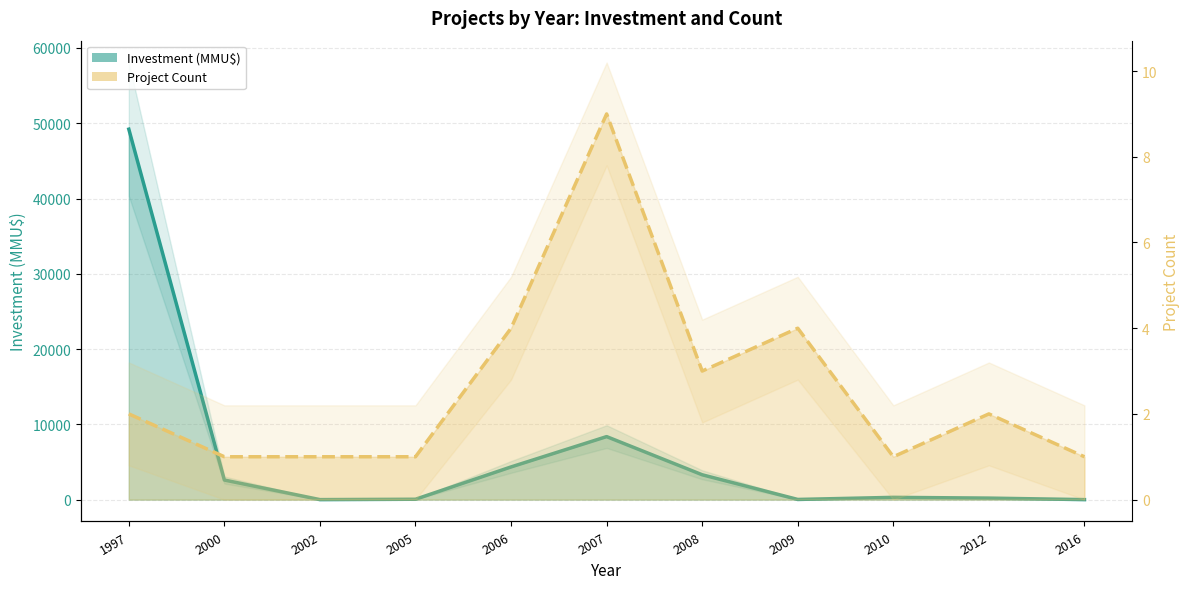

What is the greatest value displayed?

49210